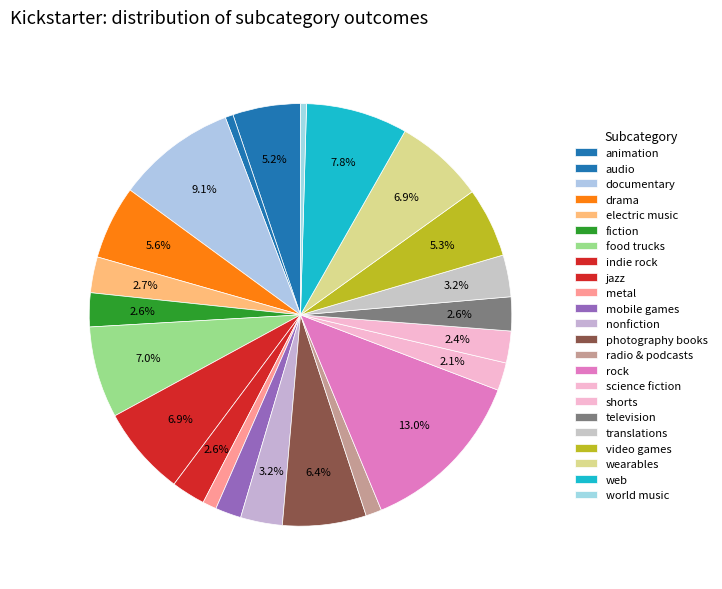

What is the ratio of the value at wearables to the value at mobile games?

3.5